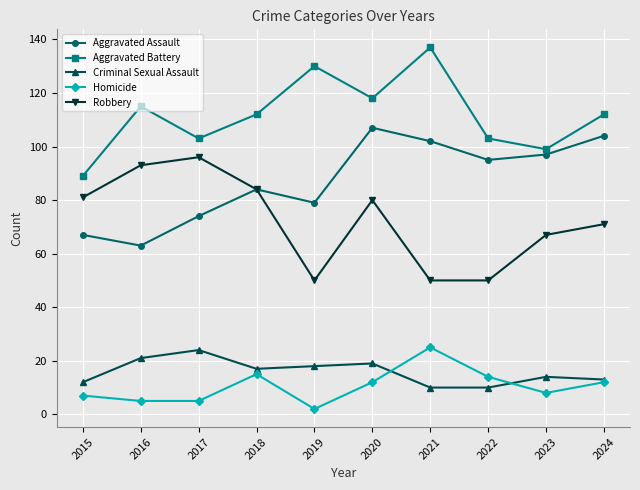

True or false: Homicide and Robbery intersect in this chart.

False